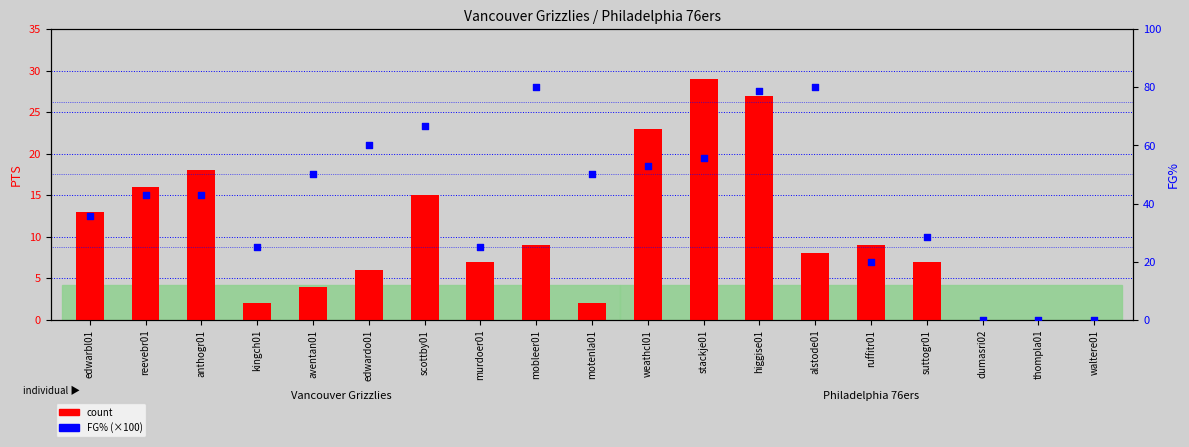

Which series has the largest total across all categories?

percentile rank within the sample